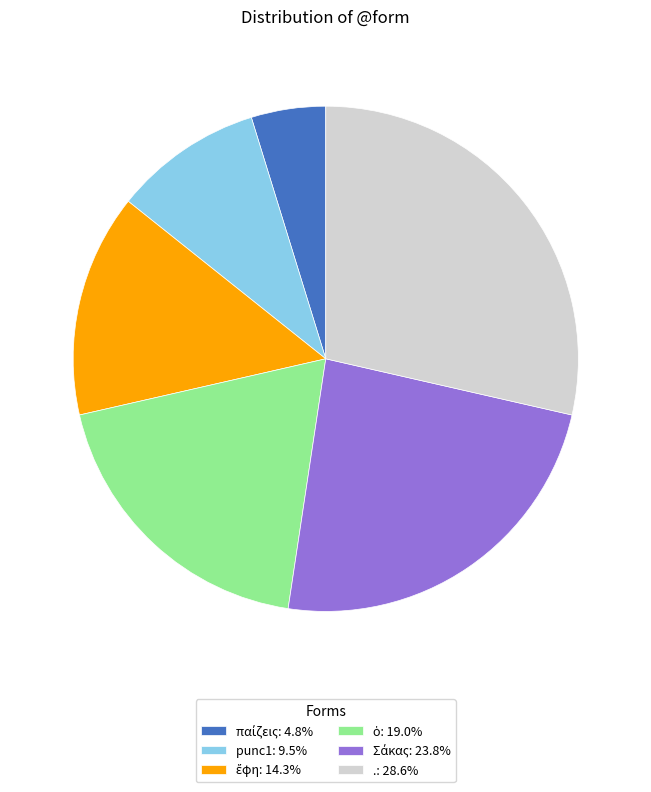

Is there any slice that represents more than half of the pie?

No